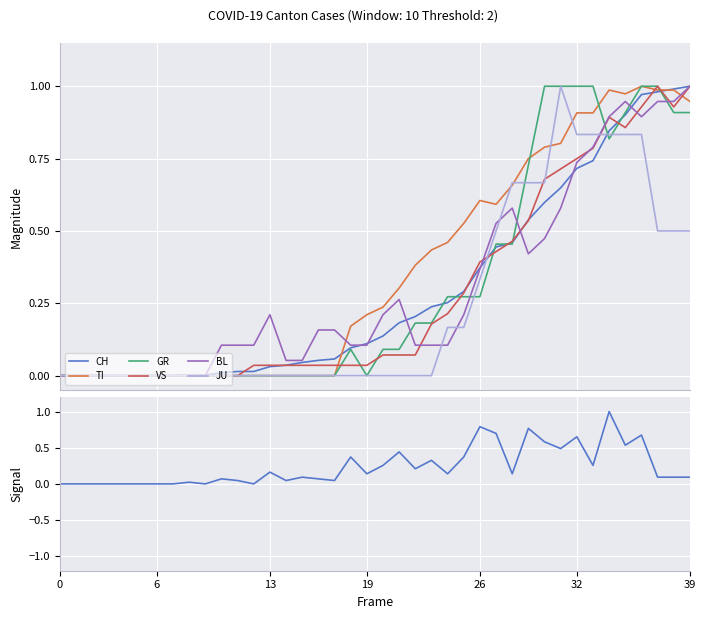

Which series ends up on top after the final intersection of VS and BL?

BL